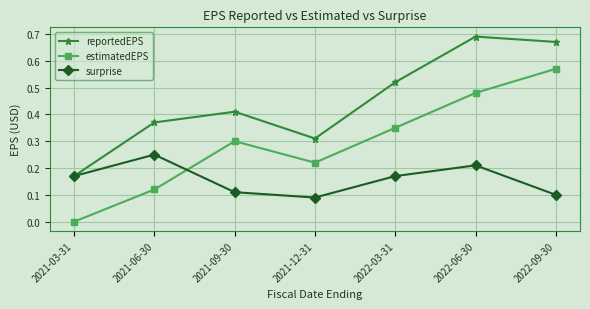

At how many categories does at least one series exceed 0?

7